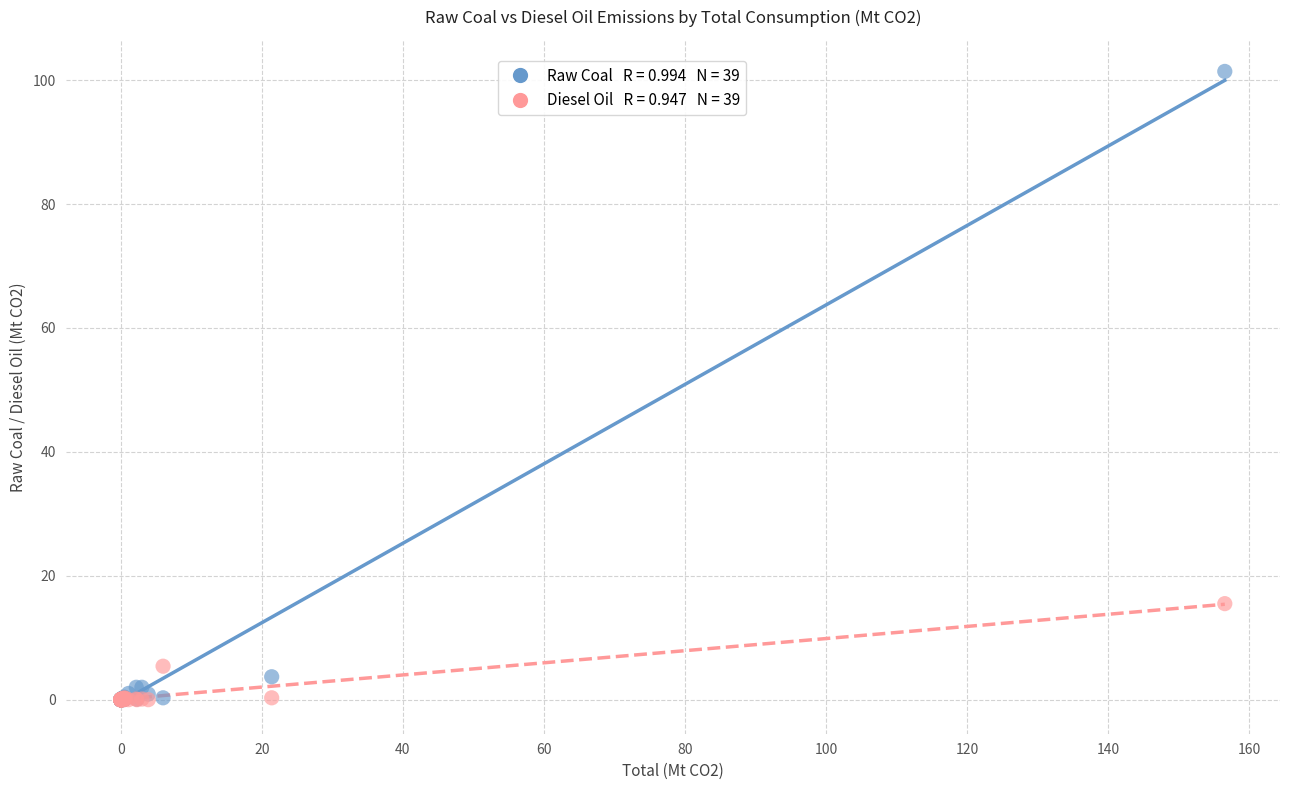

Across all series, what Y value is closest to 50?

15.5